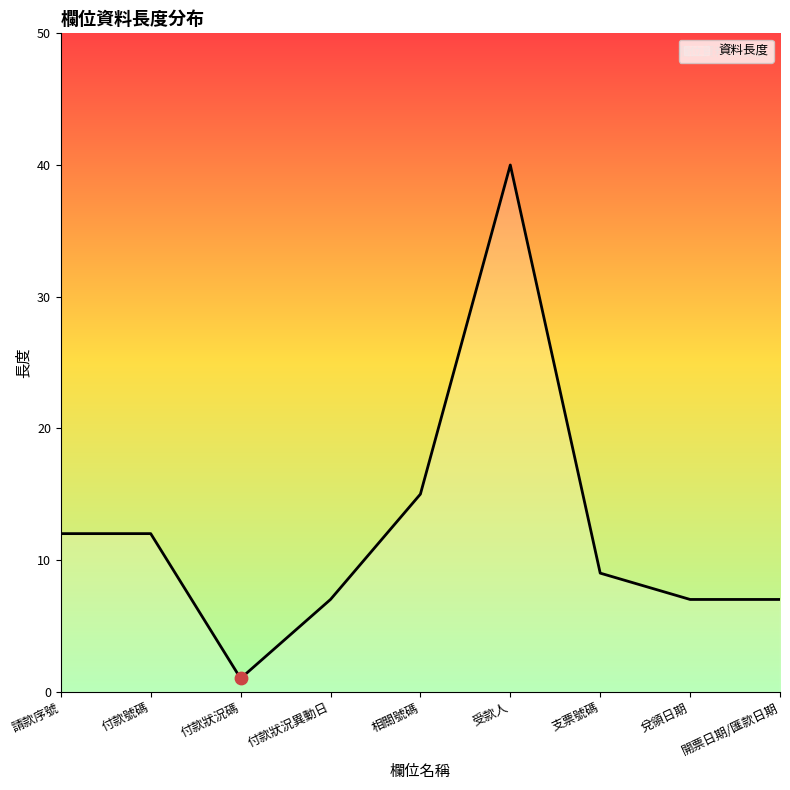

Between 兌領日期 and 請款序號, which is larger?

請款序號